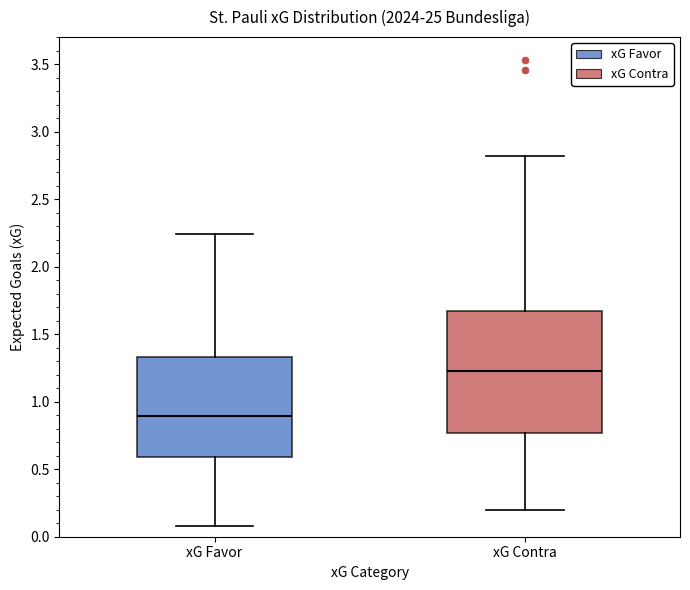

Reading left to right, read every box against the y-axis: the position of its median line, the range the box covers, and the ends of its whiskers. The values are not printed on the chart, so give them approximately, as read against the axis.

xG Favor: median 0.90, box 0.60 to 1.35, whiskers 0.10 to 2.25
xG Contra: median 1.25, box 0.75 to 1.65, whiskers 0.20 to 2.80